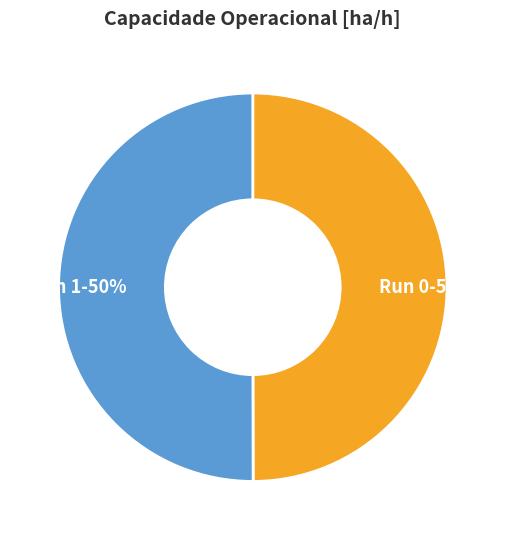

Do Run 0-50% and Run 1-50% together represent more than half of the pie?

Yes